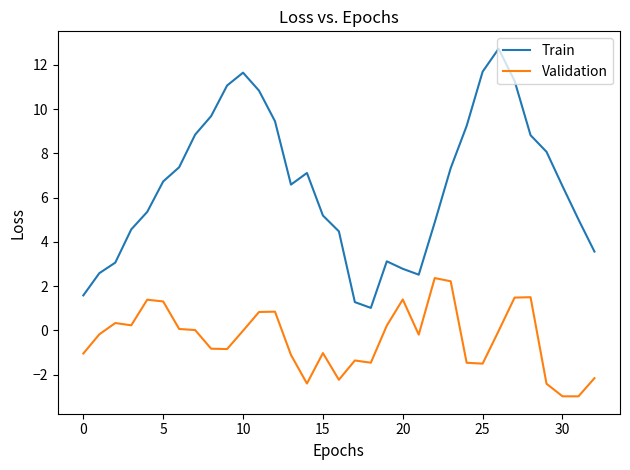

Which series has the largest range (max minus min)?

Train